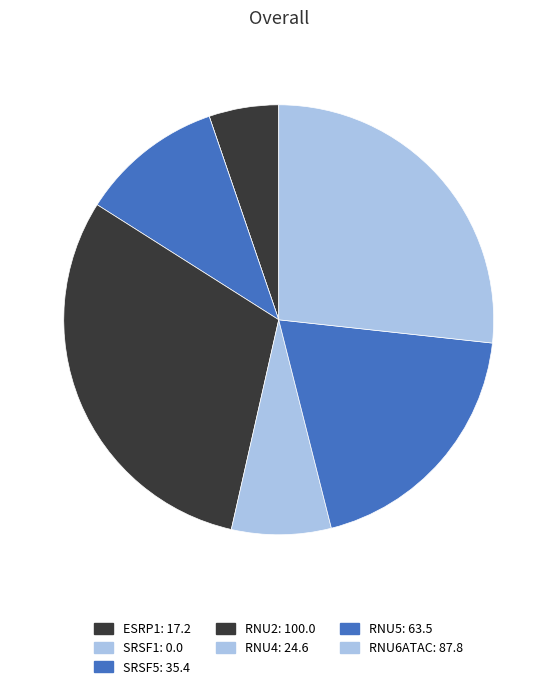

Which slice is the smallest?

SRSF1